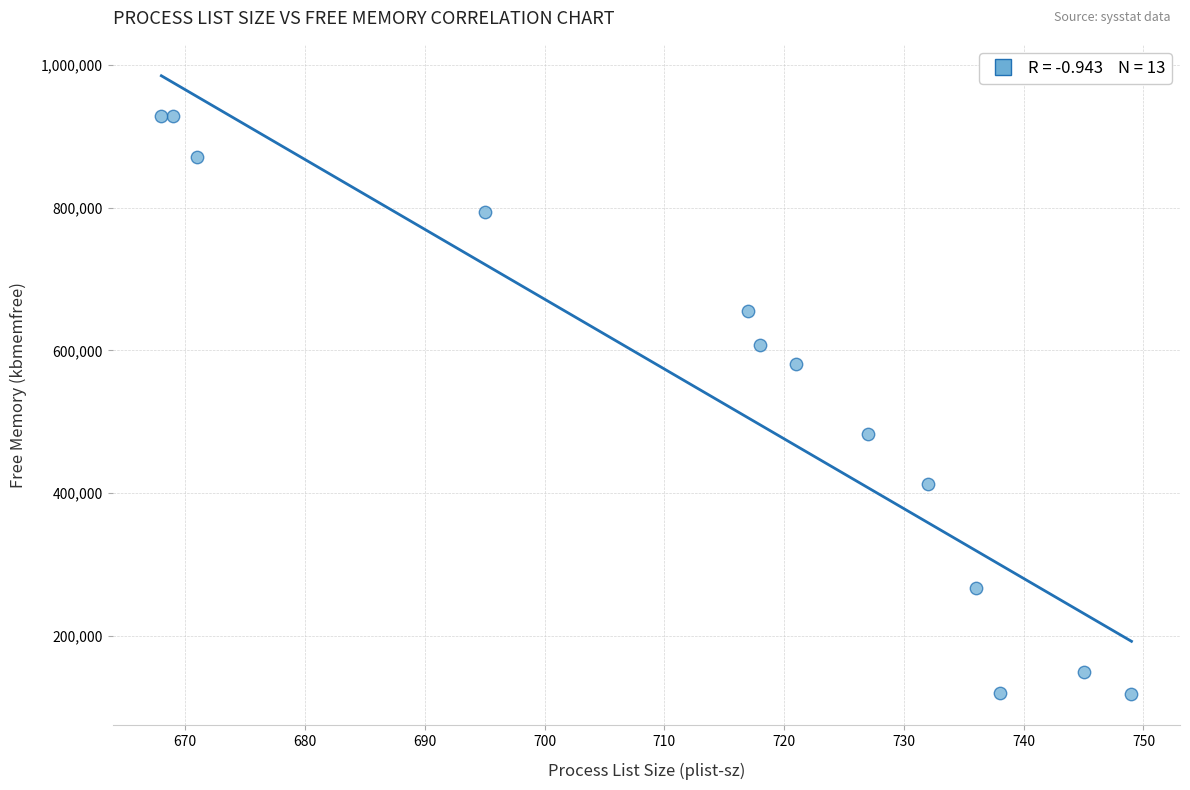

What Y value in the scatter plot is closest to 522988?

482656